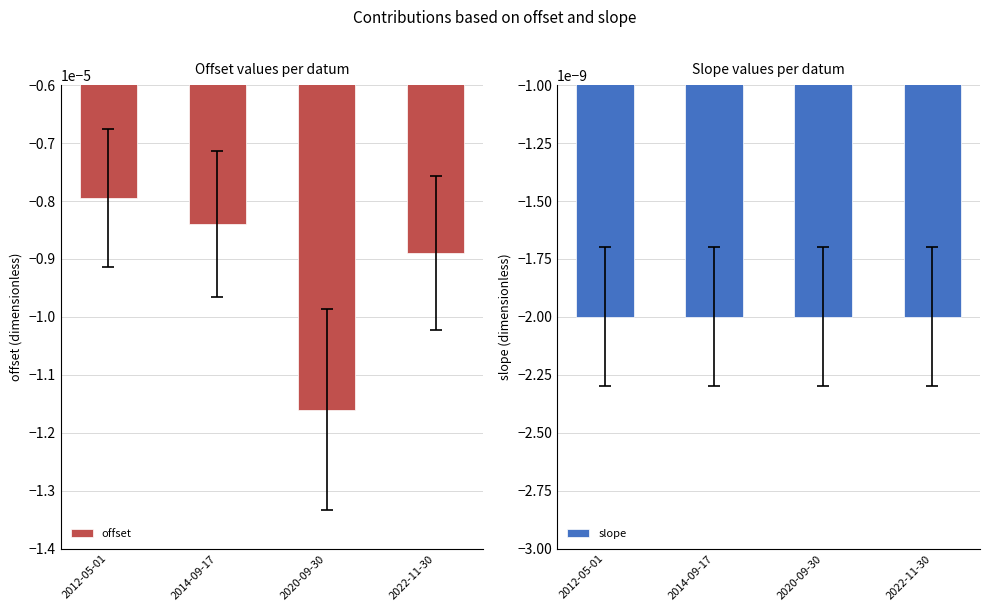

Which category has the lowest value in the offset series?

2020-09-30